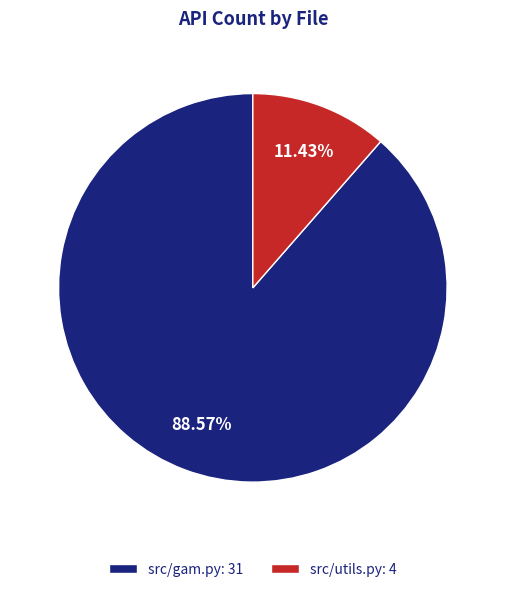

Which slice is the largest?

src/gam.py